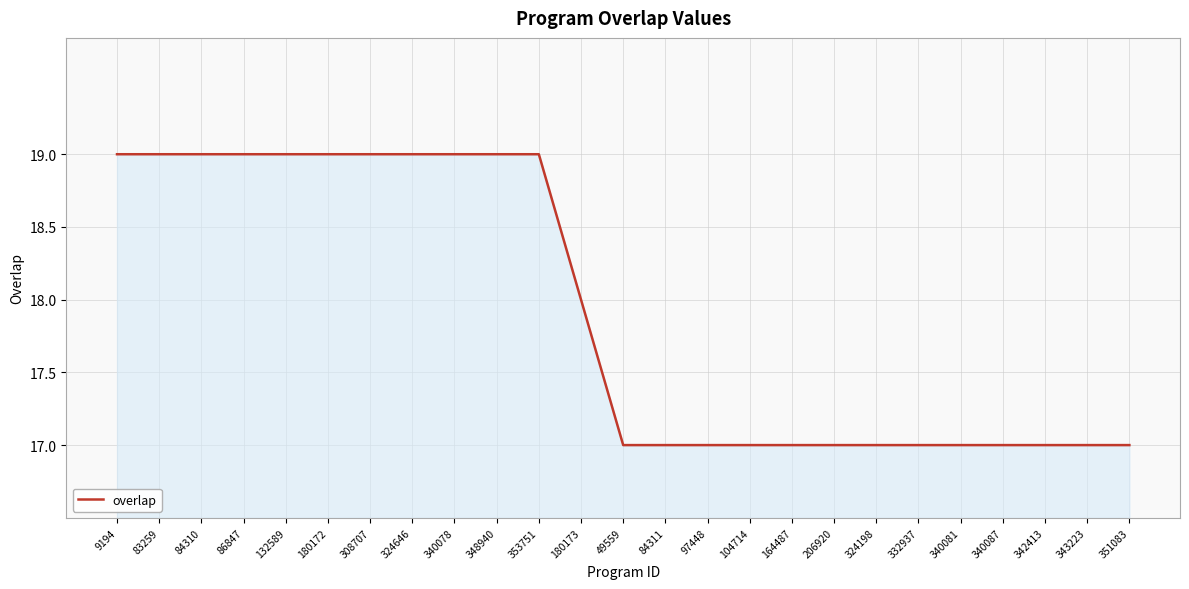

Reading left to right, extract all data points from this chart.

9194=19	83259=19	84310=19	86847=19	132589=19	180172=19	308707=19	324646=19	340078=19	348940=19	353751=19	180173=18	49559=17	84311=17	97448=17	104714=17	164487=17	206920=17	324198=17	332937=17	340081=17	340087=17	342413=17	343223=17	351083=17